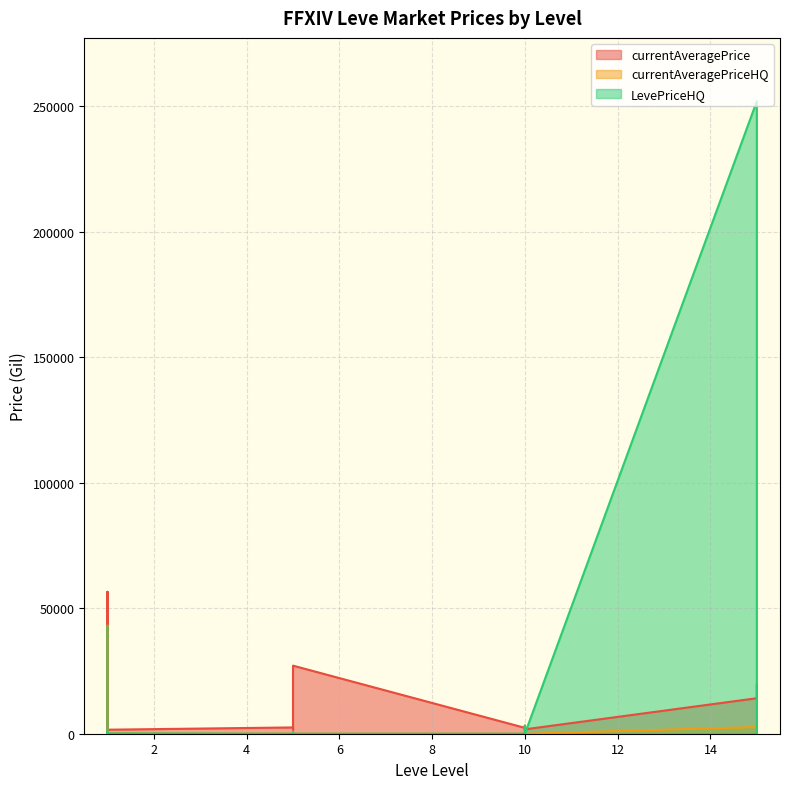

How many interior local peaks does the LevePriceHQ series have?

5